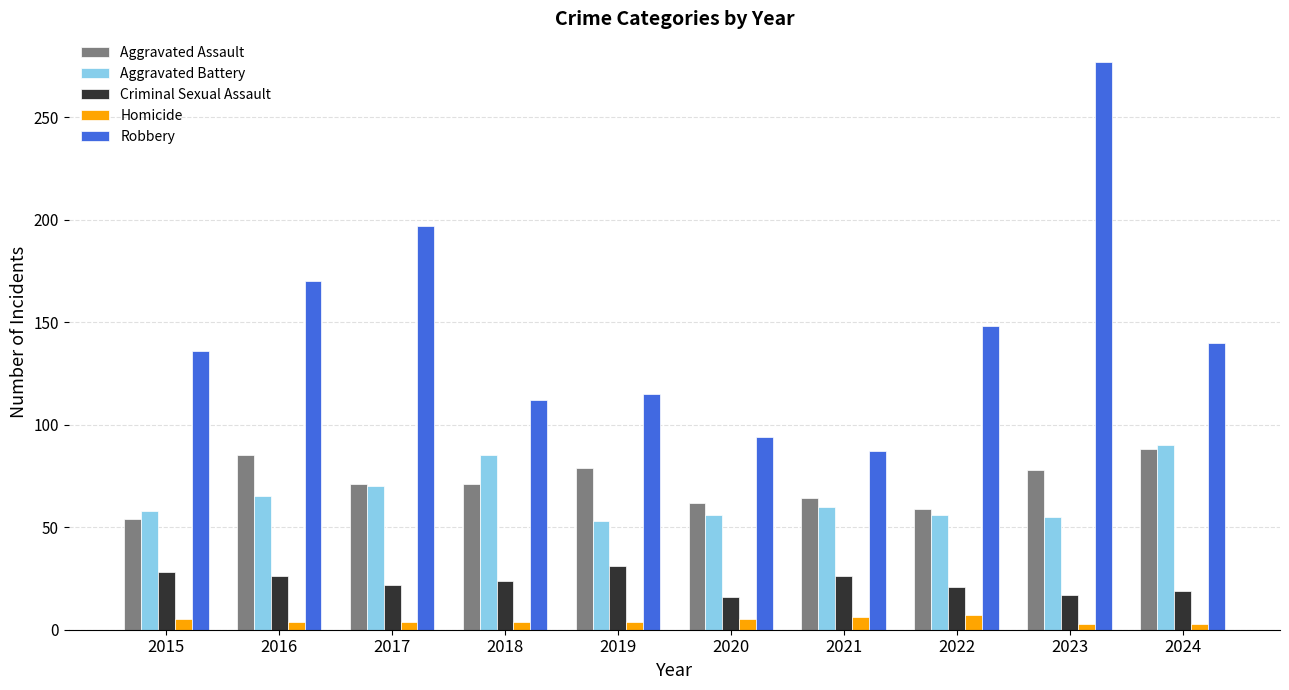

Does the chart contain stacked bars?

No